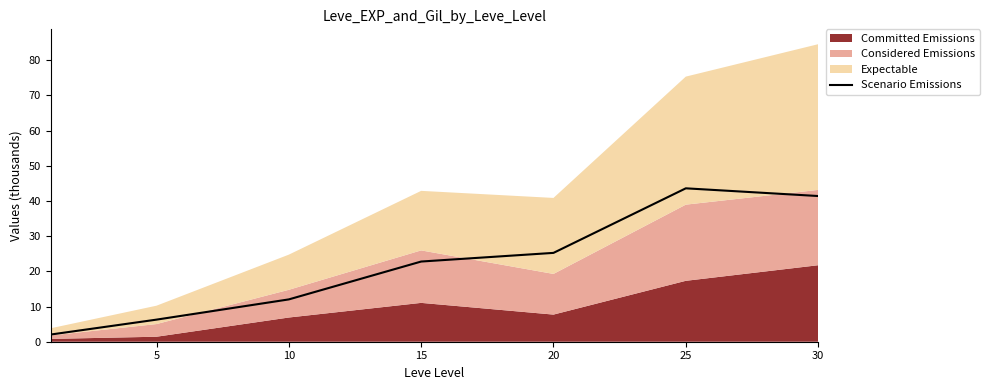

How many values are below 22?

3